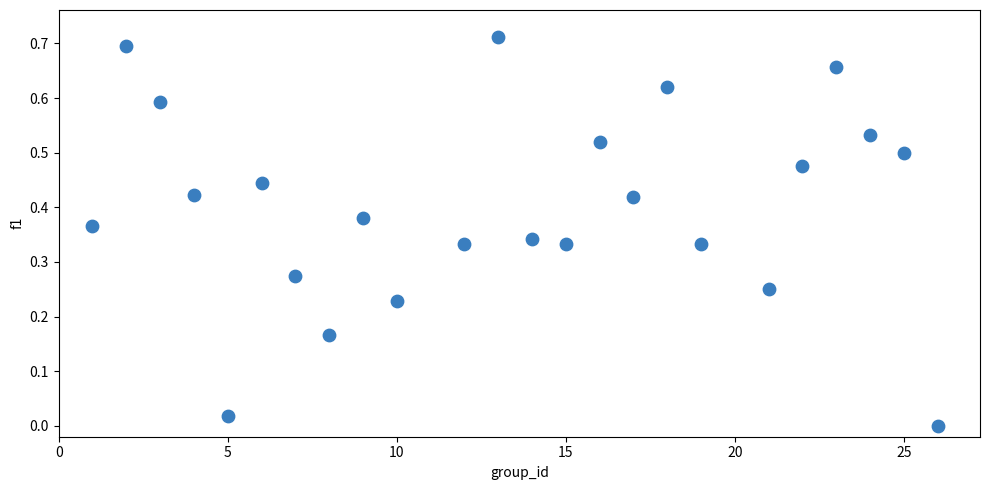

What is the range of X values (max minus min)?

25.0